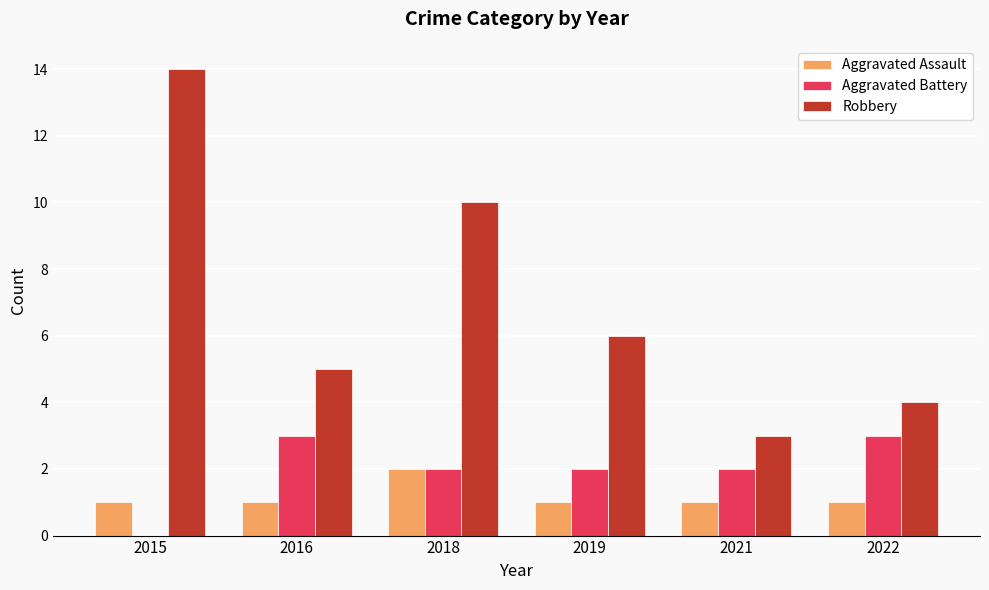

Does the chart contain stacked bars?

No